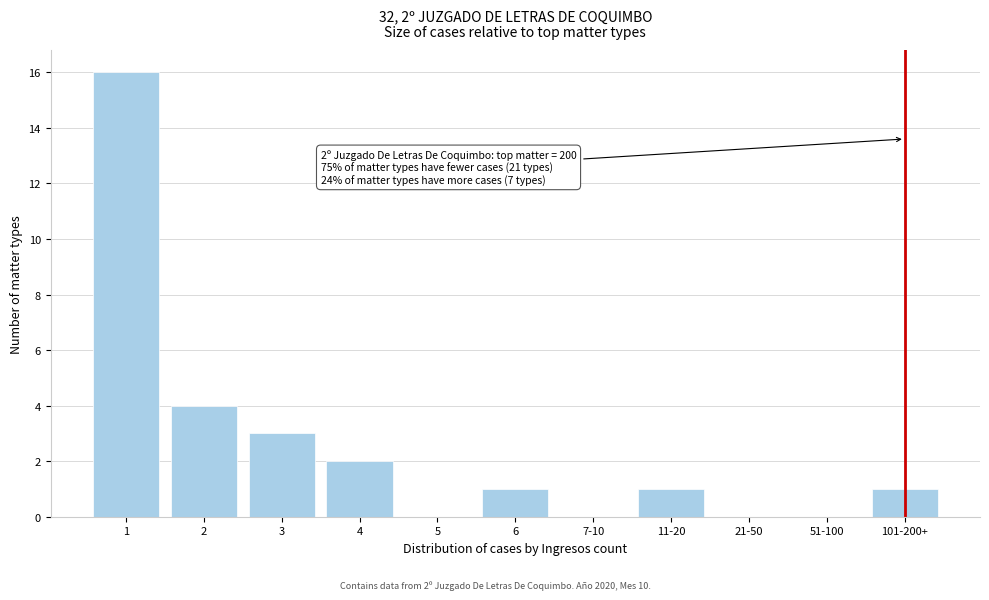

Reading left to right, what are all the values shown in this chart?

1=16	2=4	3=3	4=2	5=0	6=1	7-10=0	11-20=1	21-50=0	51-100=0	101-200+=1